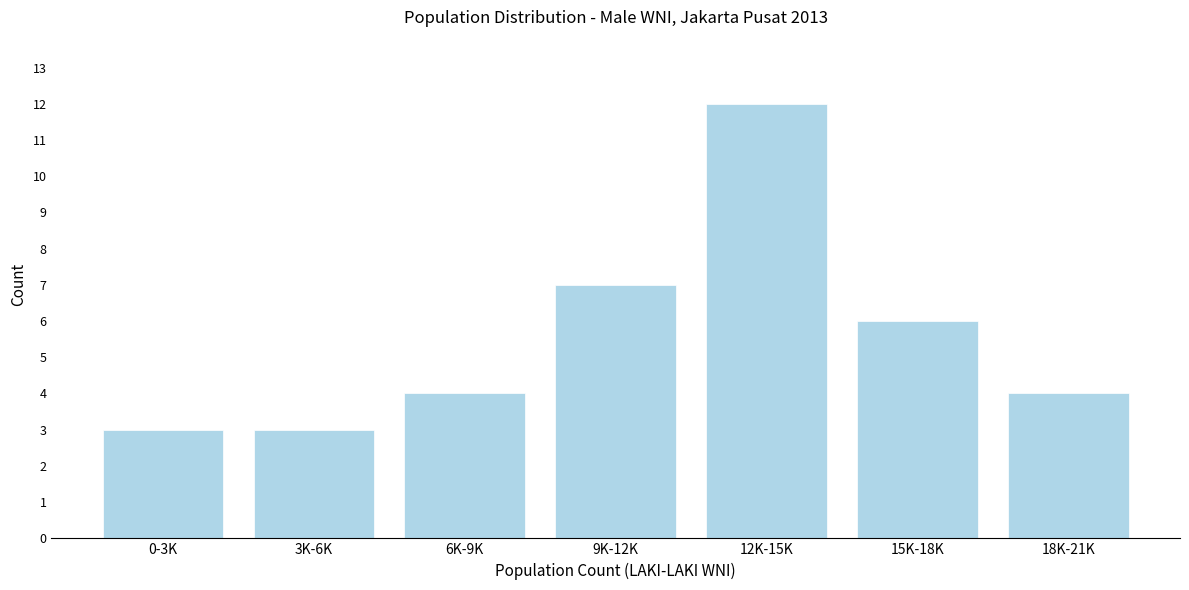

Reading right to left, list all the values displayed in this chart.

18K-21K=4	15K-18K=6	12K-15K=12	9K-12K=7	6K-9K=4	3K-6K=3	0-3K=3